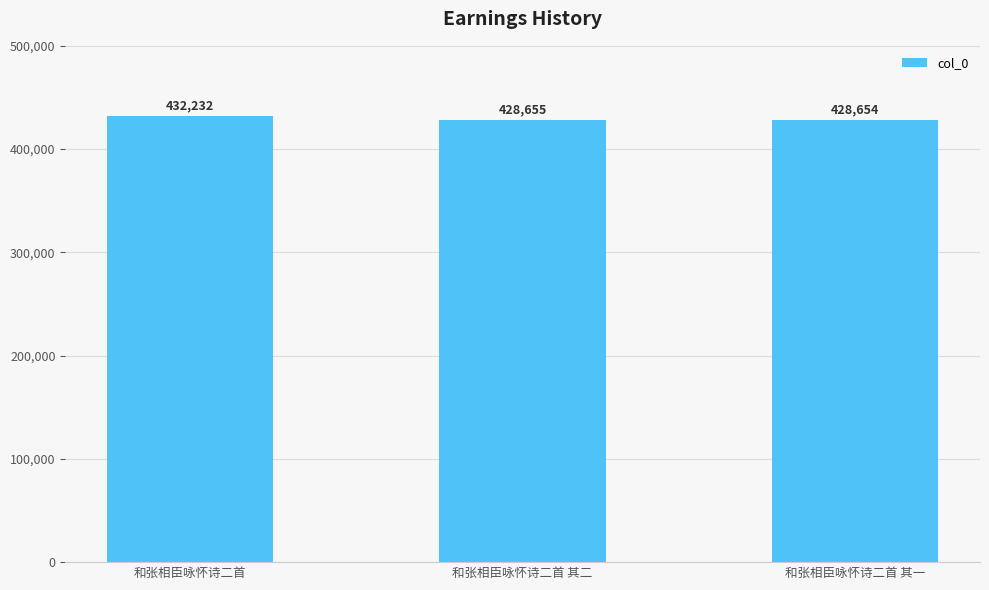

At which category does the chart reach its peak across all series?

和张相臣咏怀诗二首